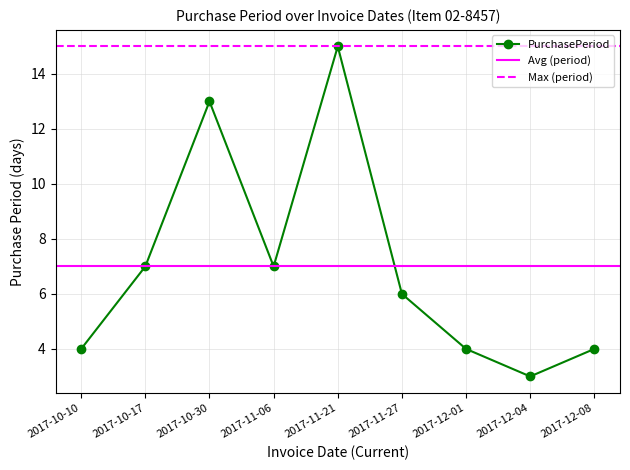

Is it true that the value at 2017-12-08 is 4?

True